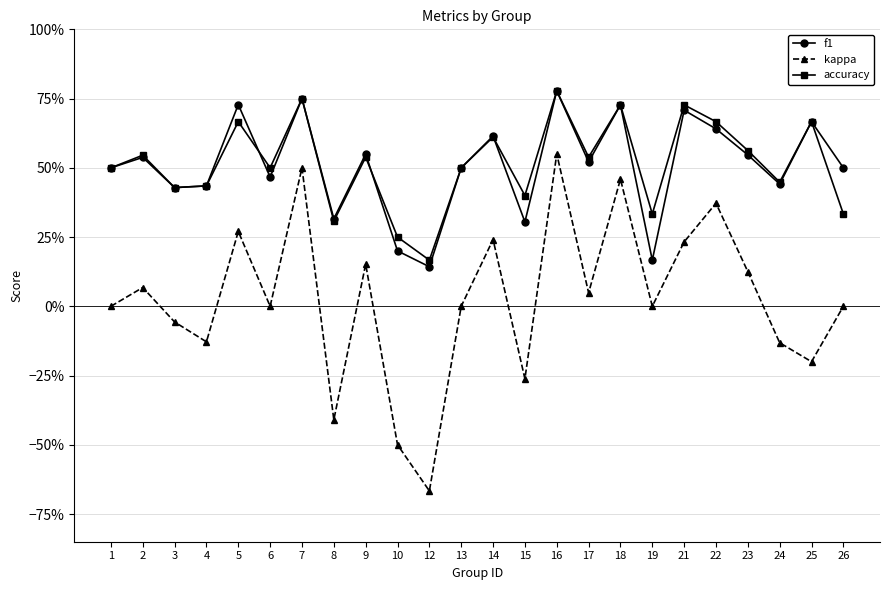

At which label does accuracy reach its peak?

16